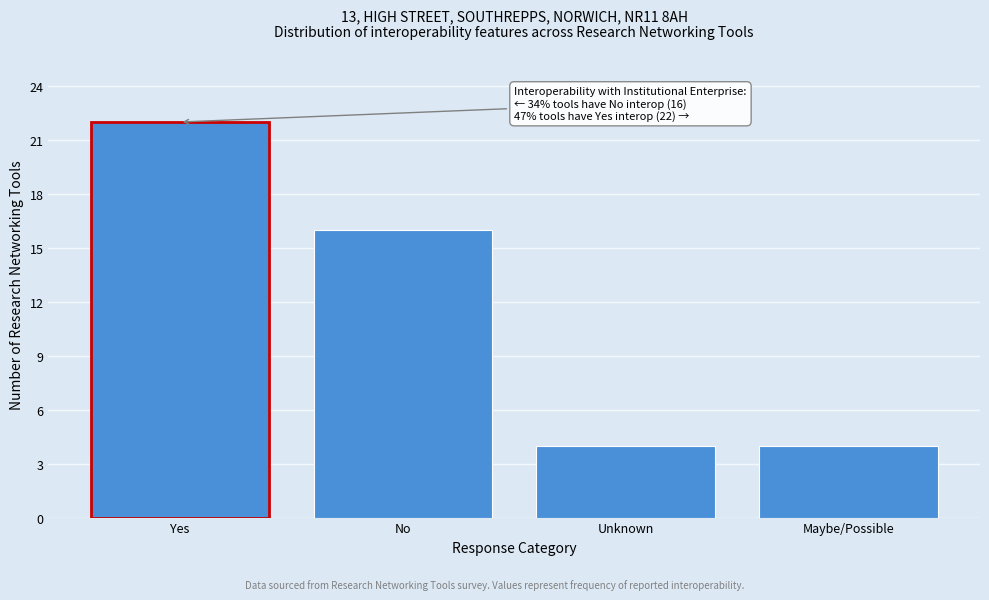

Reading left to right, list all the values displayed in this chart.

22	16	4	4